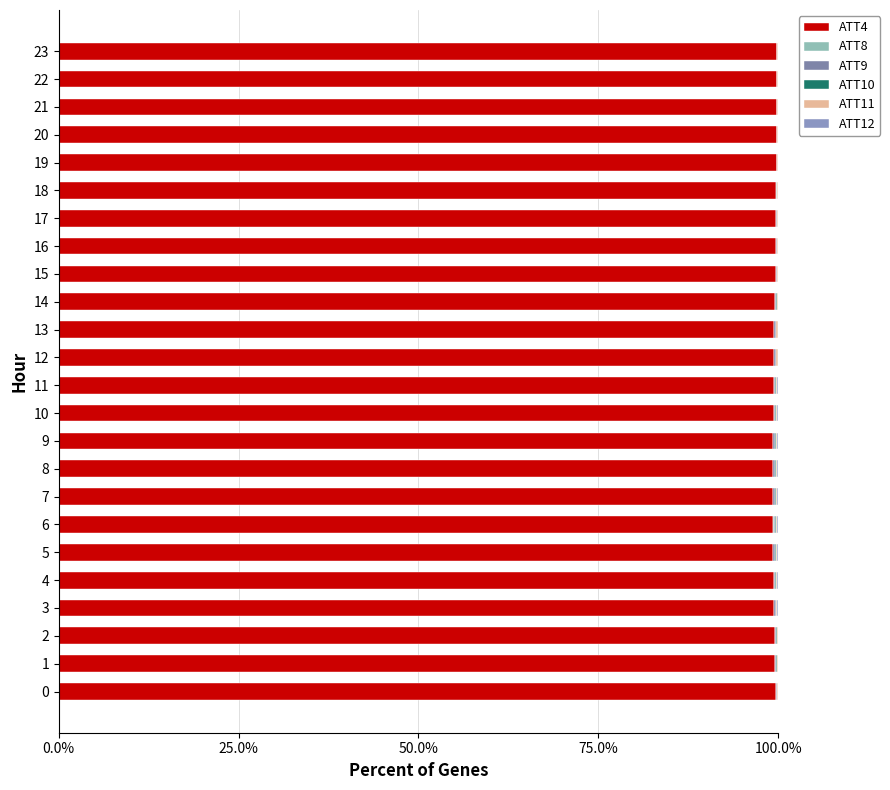

What is the difference between the ATT9 values at 13 and 21?

0.1